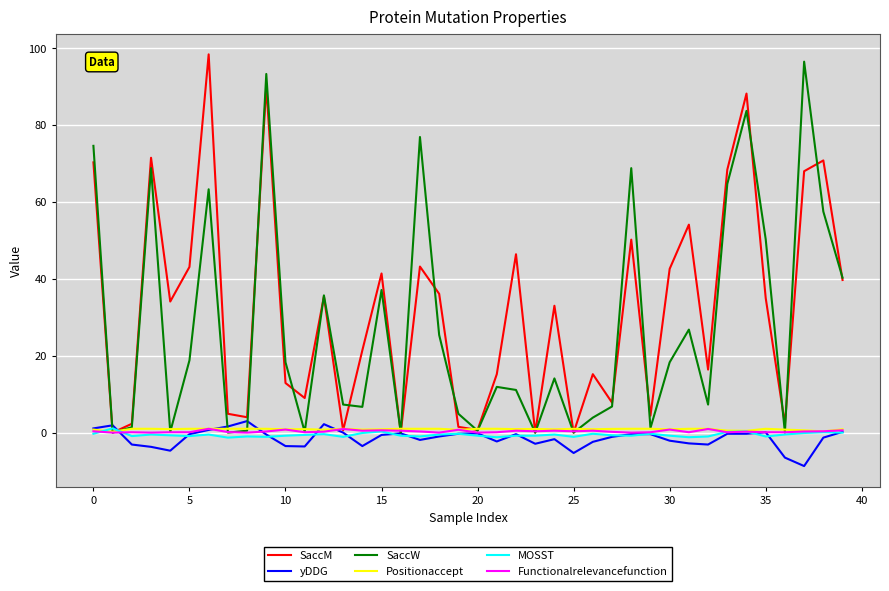

What is the greatest value displayed?

98.4